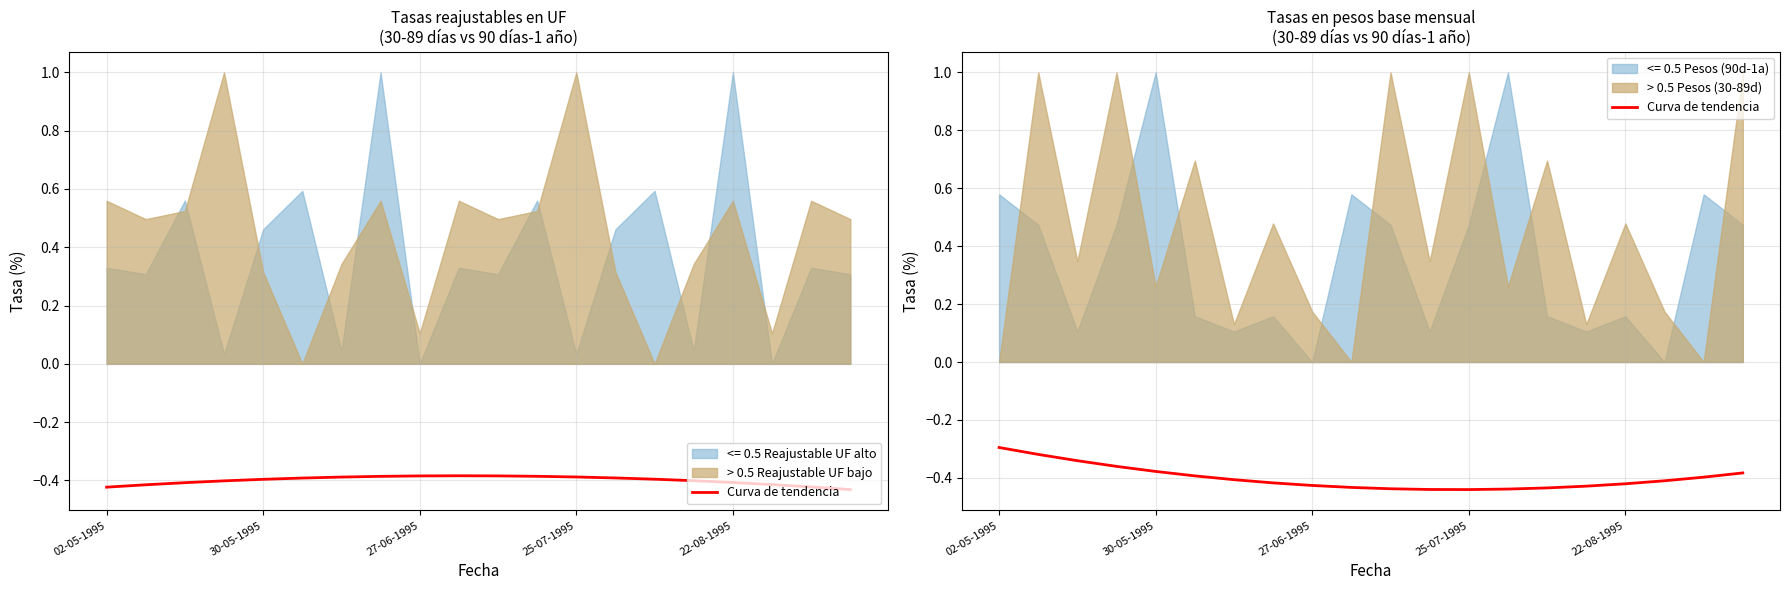

The chart shows a value of -0.4 at 10. True or false?

True